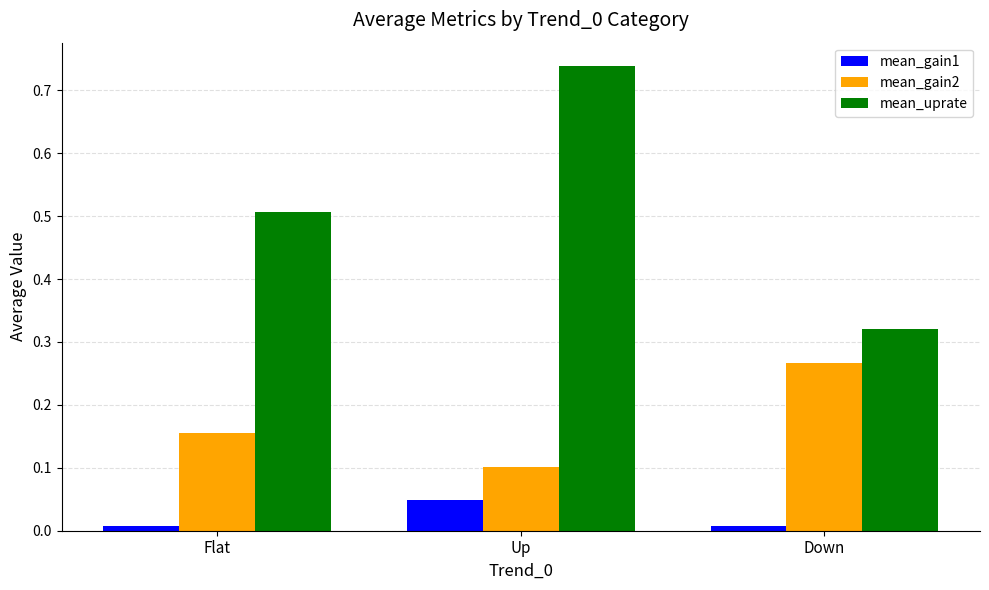

At which label does mean_uprate reach its minimum?

Down